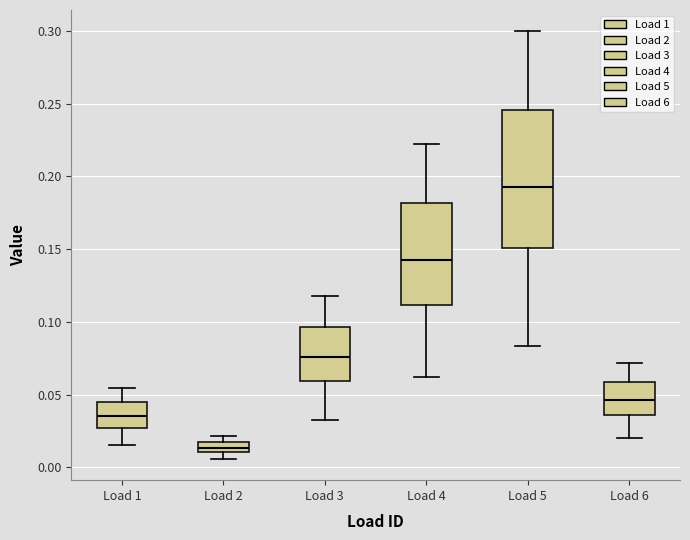

Comparing the boxes themselves (not the whiskers), which one is the tallest?

Load 5